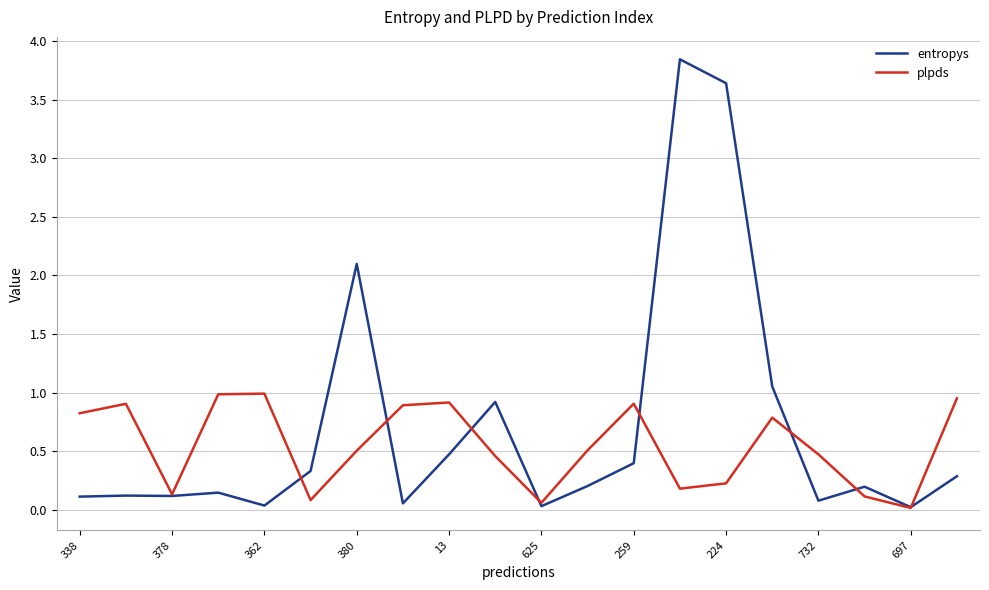

Which series has the largest range (max minus min)?

entropys